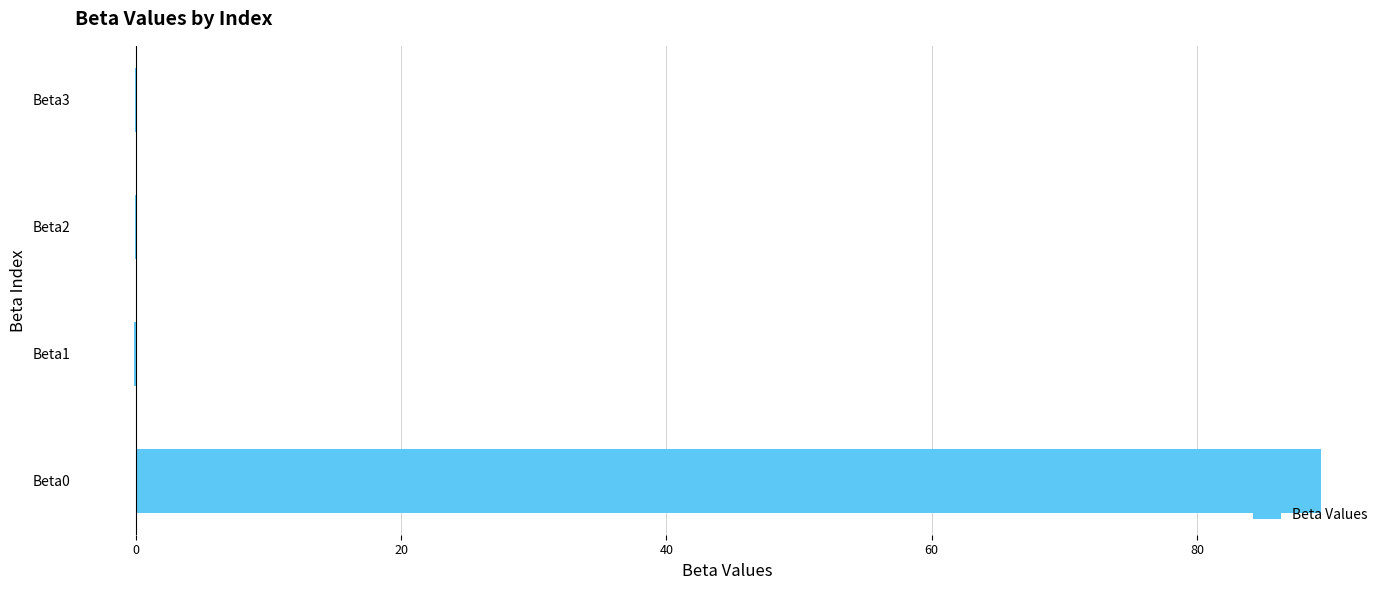

The value at Beta0 is 89.3. True or false?

True